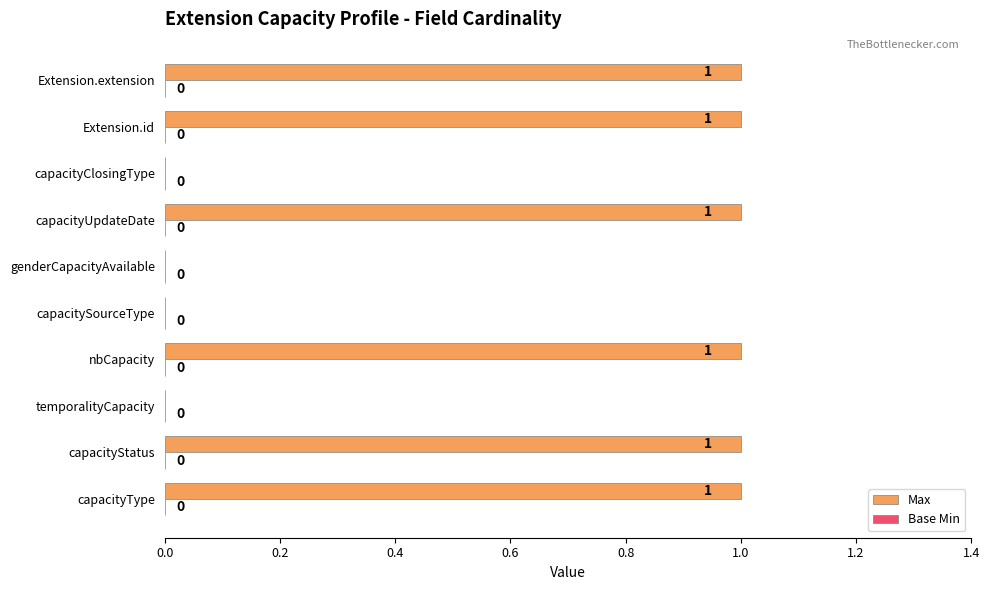

Reading bottom to top, extract all data points from this chart.

capacityType=1	capacityStatus=1	temporalityCapacity=0	nbCapacity=1	capacitySourceType=0	genderCapacityAvailable=0	capacityUpdateDate=1	capacityClosingType=0	Extension.id=1	Extension.extension=1